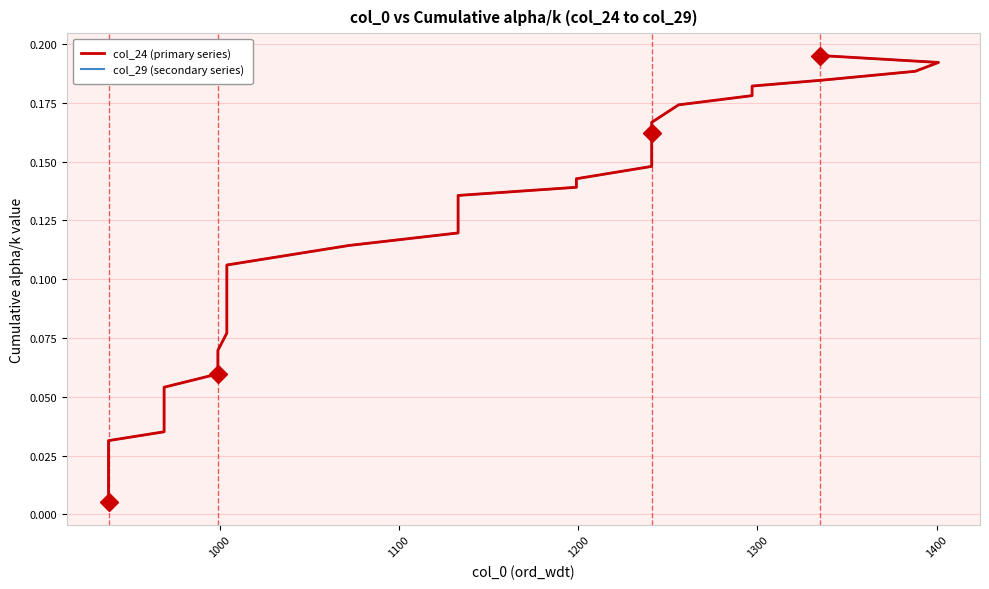

True or false: col_24 (primary series) and col_29 (secondary series) intersect in this chart.

False